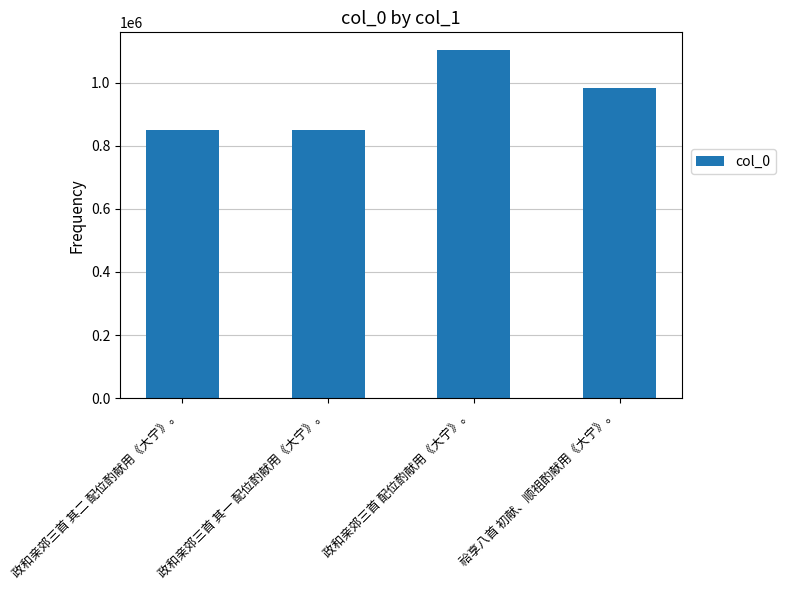

Which label corresponds to the largest value in the chart?

政和亲郊三首 配位酌献用《大宁》。